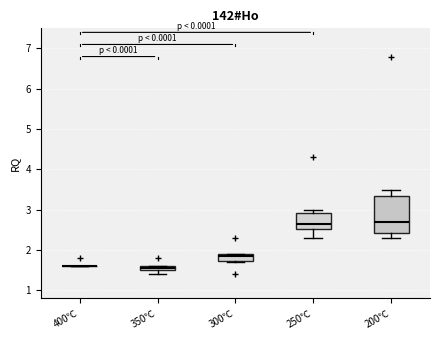

Which box is the tallest, from its lower edge to its upper edge?

200℃